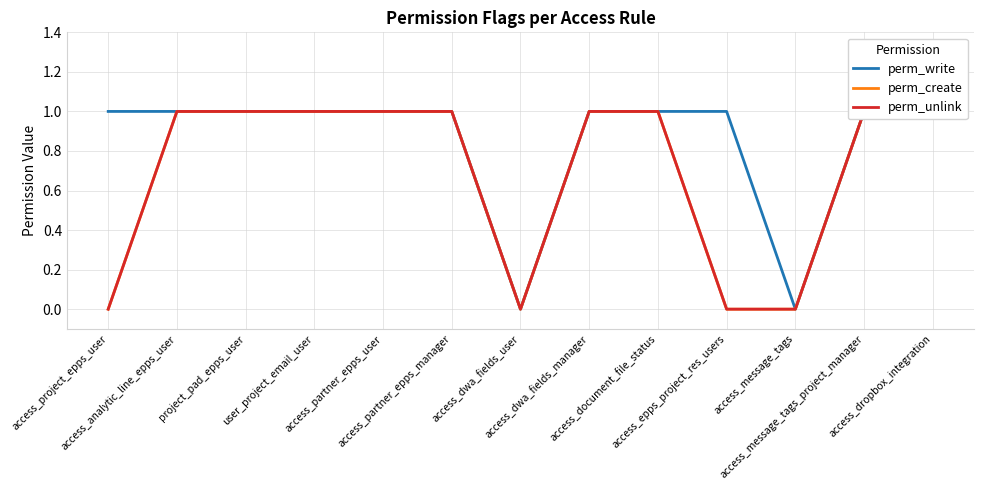

Which series has the largest range (max minus min)?

perm_write